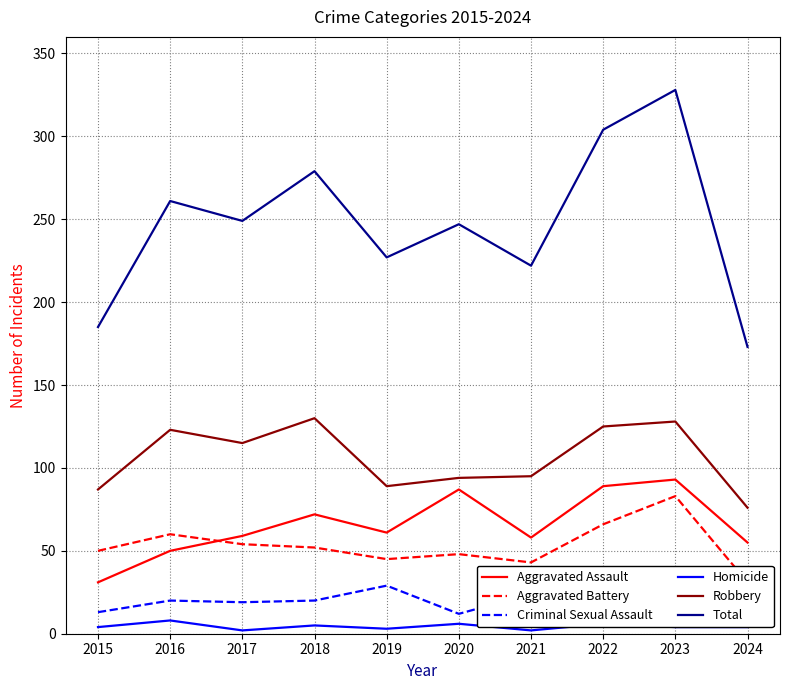

At which label does Robbery first exceed 115?

2016